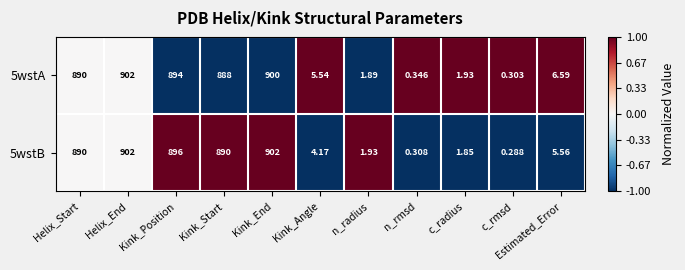

Which category has the lowest value across all series?

c_rmsd